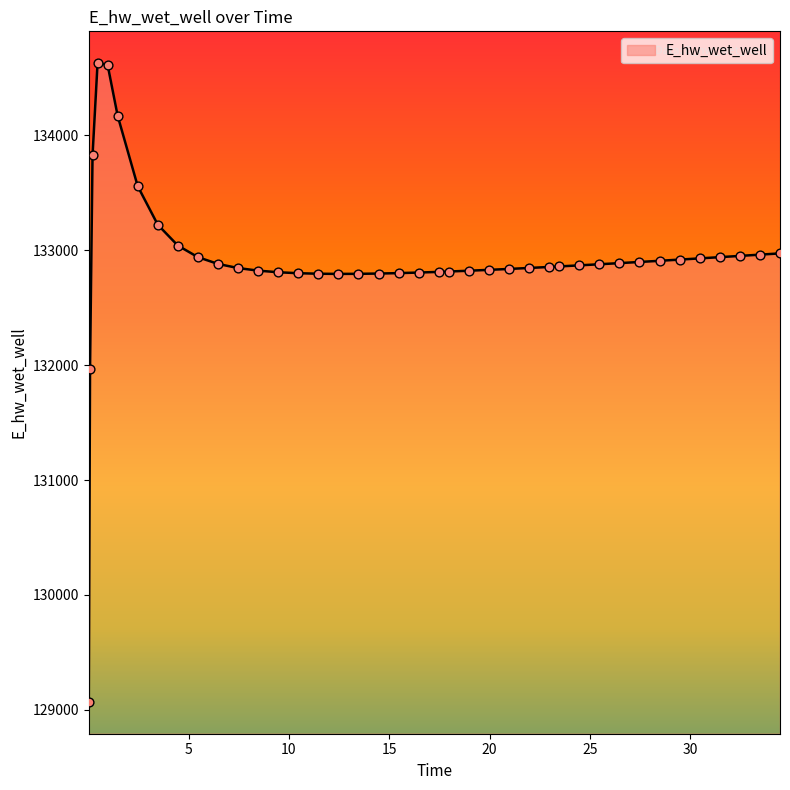

What is the maximum value shown in the chart?

134628.1